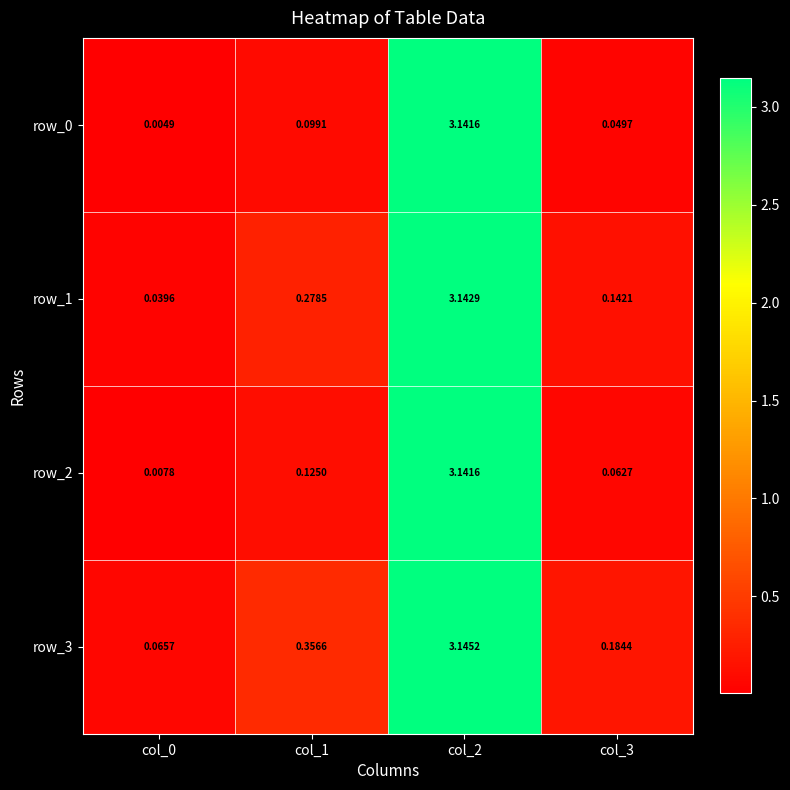

Is the value of row_0 at col_0 greater than the value of row_3 at col_1?

No